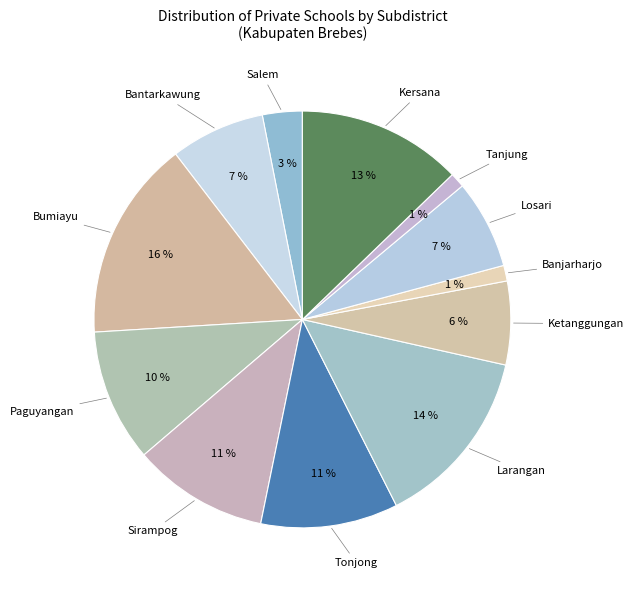

How many slices are in this pie chart?

12